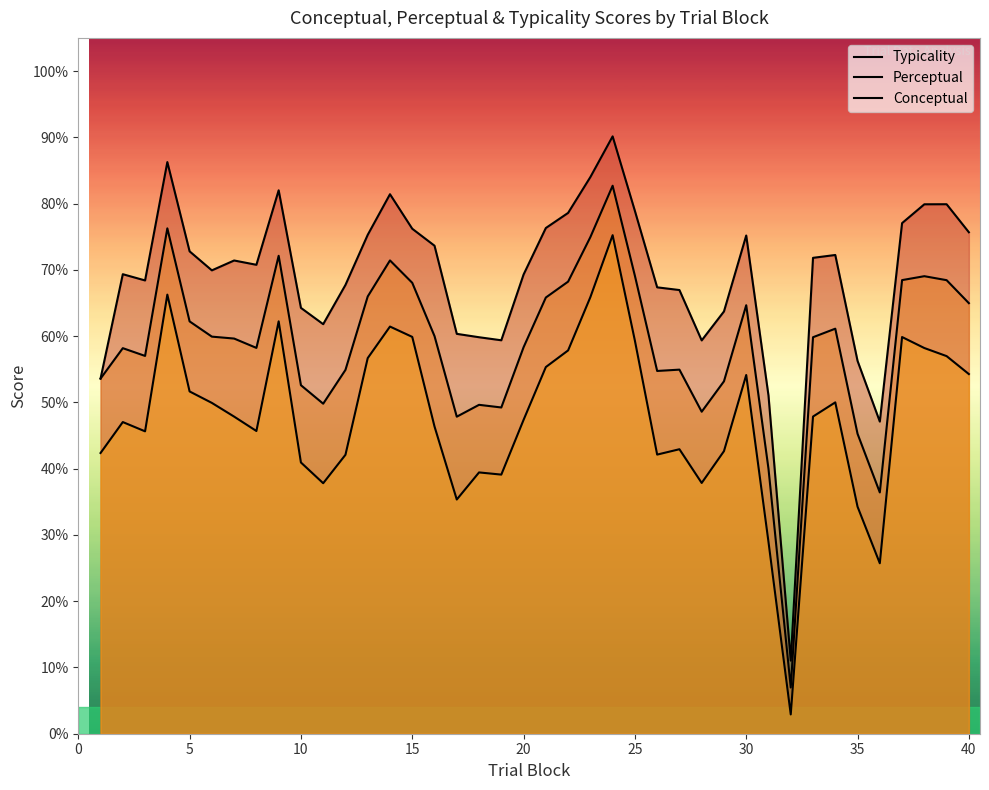

True or false: Perceptual has more than 2 points higher than both neighbors.

True